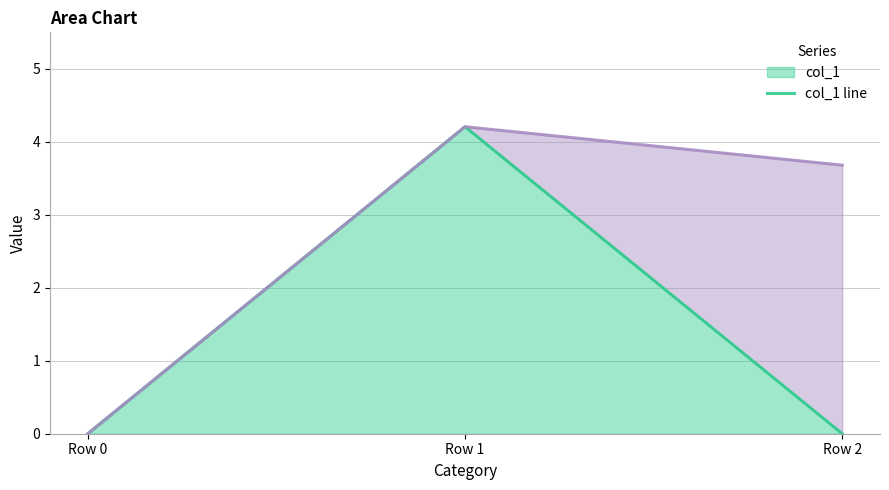

Reading left to right, transcribe all the data shown in this chart.

col_1 line: 0.0	4.2	0.0
col_2 line: 0.0	4.2	3.7